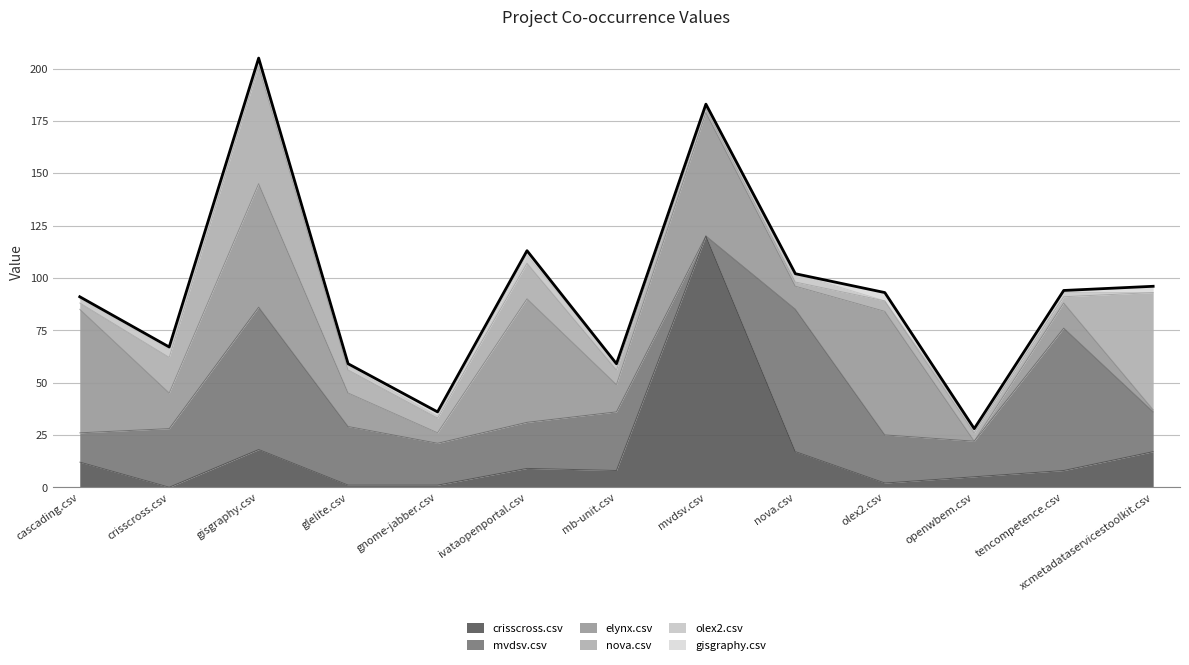

What is the label of the 1st point from the right?

xcmetadataservicestoolkit.csv